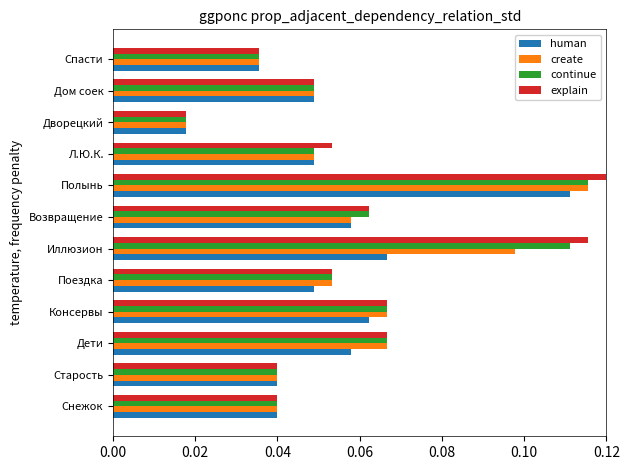

Which series changed the most between Полынь and Спасти?

explain